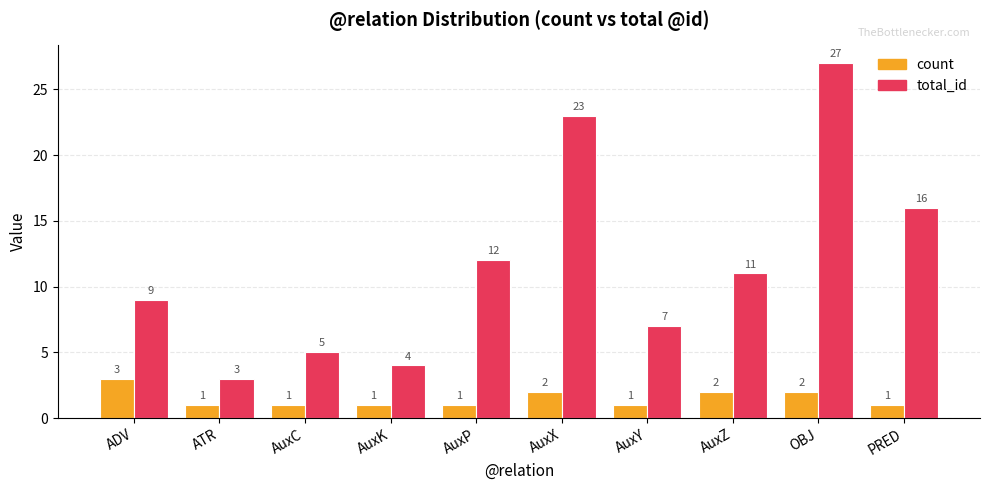

Rank the categories by total_id value from lowest to highest.

ATR, AuxK, AuxC, AuxY, ADV, AuxZ, AuxP, PRED, AuxX, OBJ